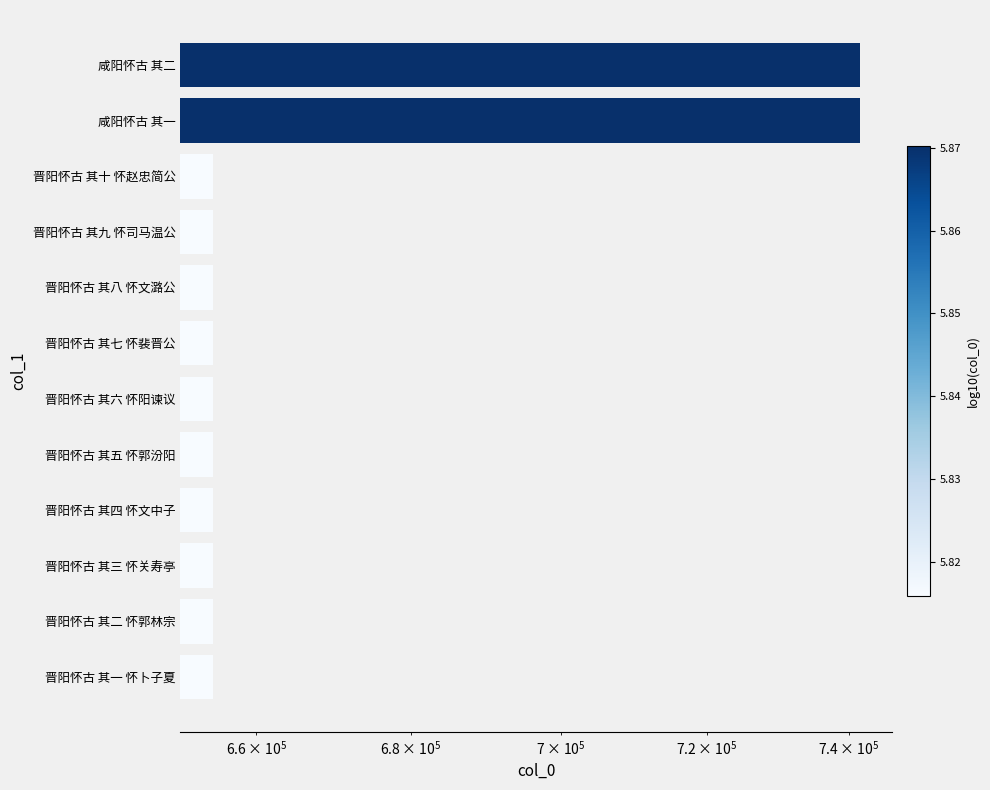

True or false: the data shows 1006189 at 晋阳怀古 其七 怀裴晋公.

False